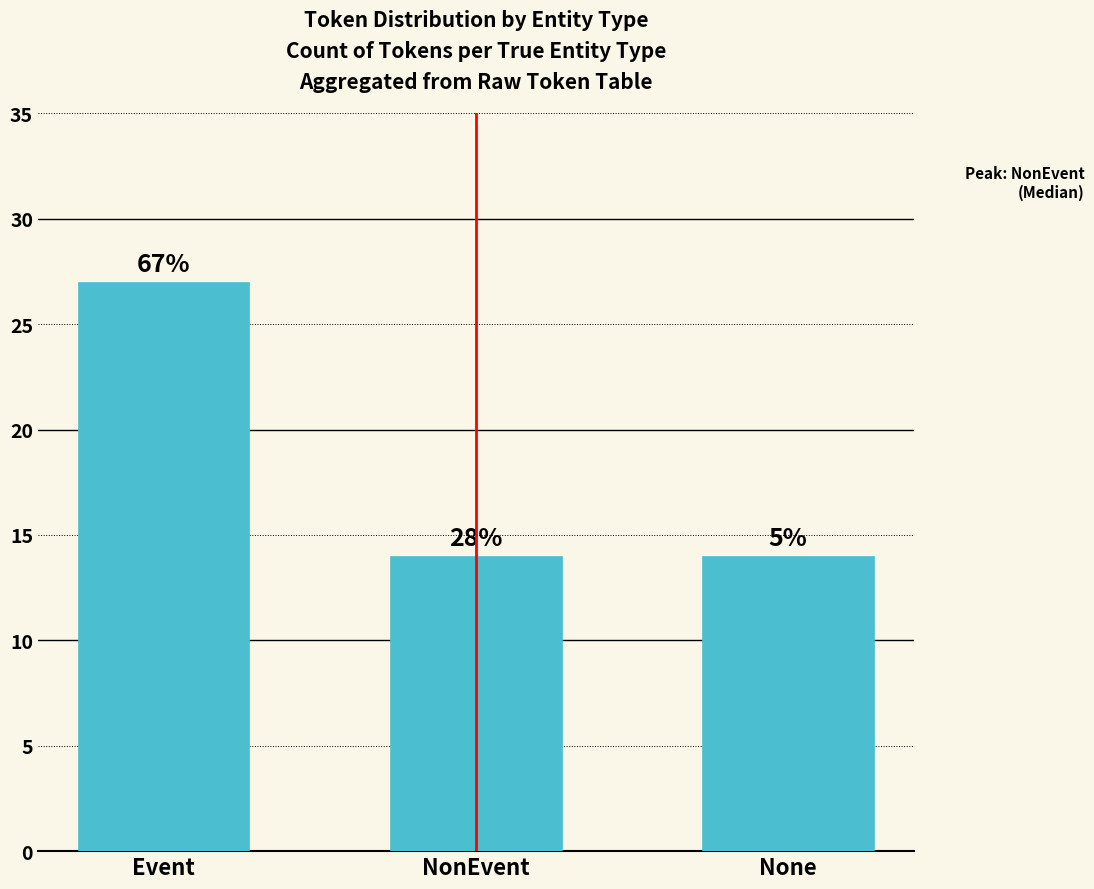

How many values exceed 14?

1